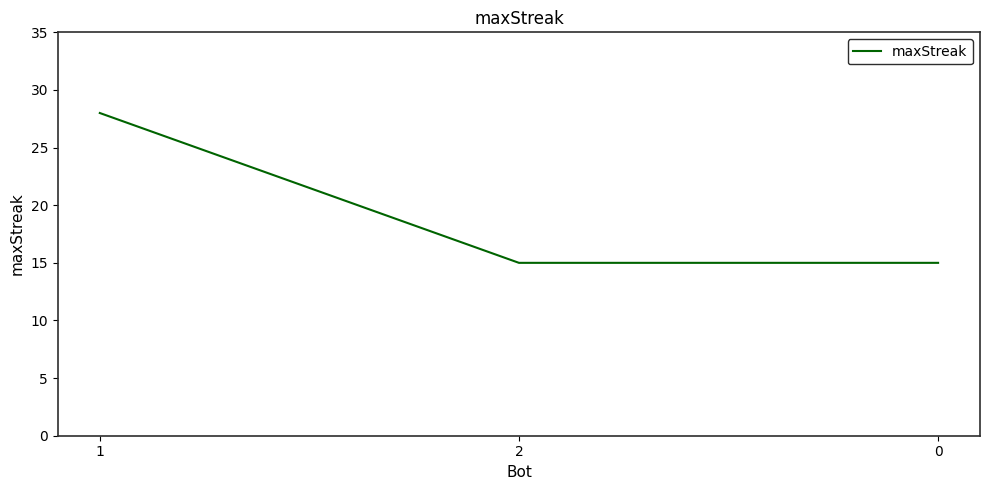

What is the ratio of the value at 0 to the value at 1?

0.5